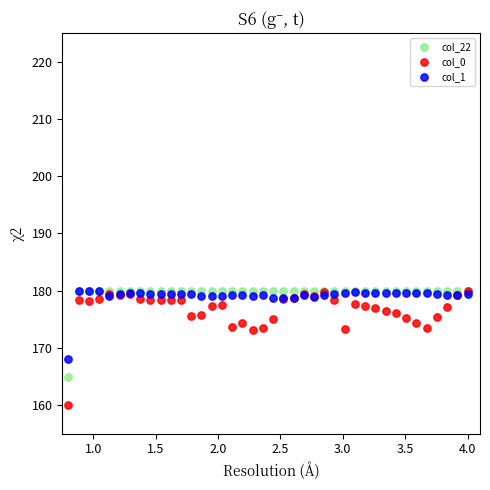

In the col_0 series, what Y value is closest to 169?

173.2